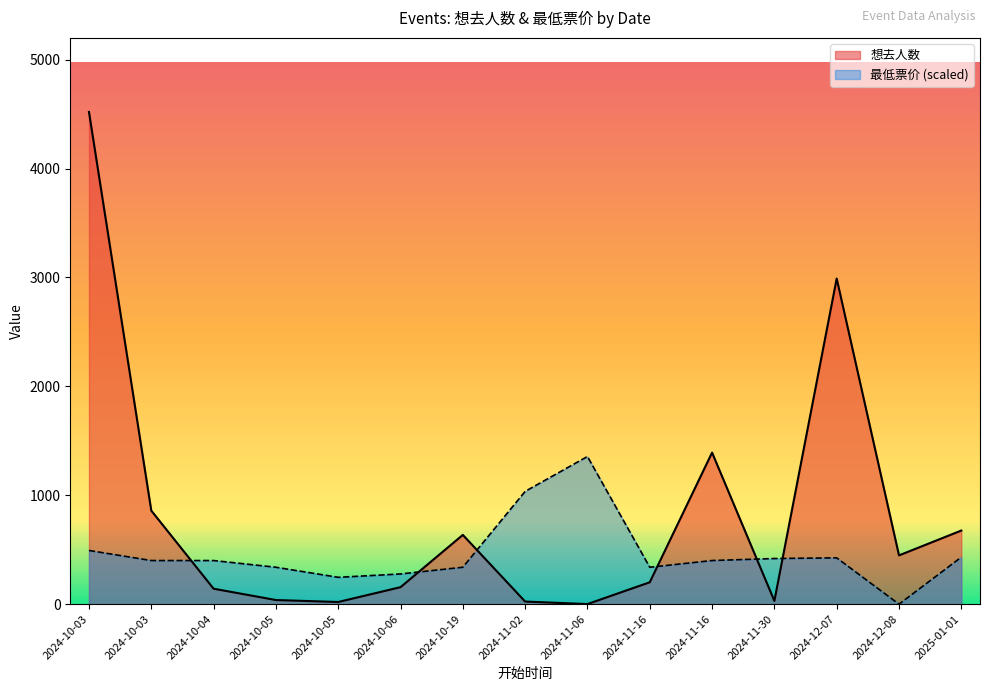

True or false: 想去人数 and 最低票价 cross at least once.

True